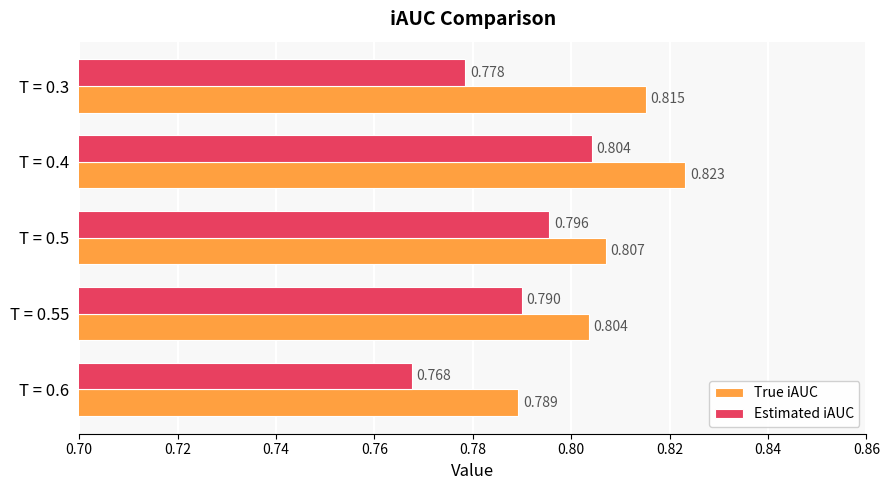

Between T = 0.5 and T = 0.55, which series saw the biggest shift?

Estimated iAUC